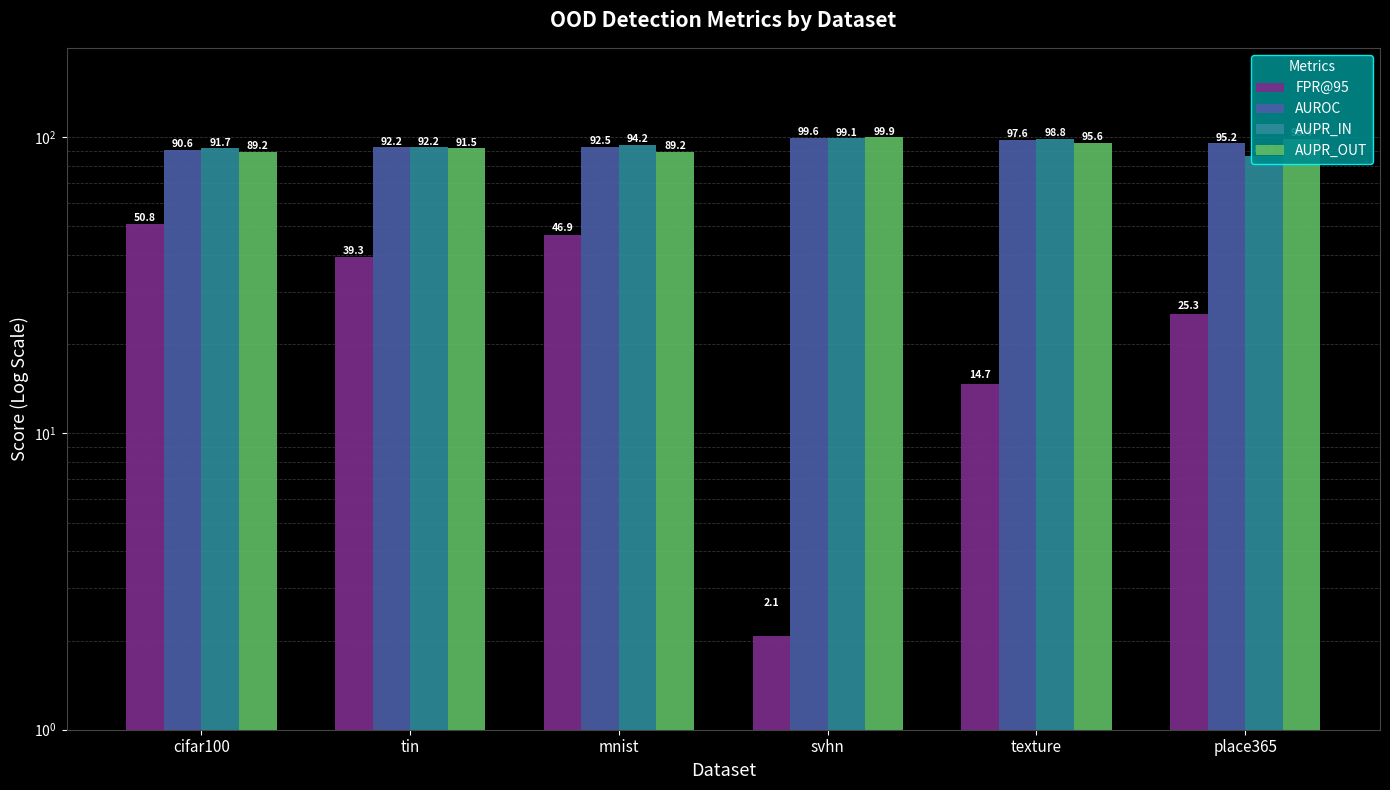

Reading right to left, transcribe all the data shown in this chart.

FPR@95: place365=25.3	texture=14.7	svhn=2.1	mnist=46.9	tin=39.3	cifar100=50.8
AUROC: place365=95.2	texture=97.6	svhn=99.6	mnist=92.5	tin=92.2	cifar100=90.6
AUPR_IN: place365=86.6	texture=98.8	svhn=99.1	mnist=94.2	tin=92.2	cifar100=91.7
AUPR_OUT: place365=98.4	texture=95.6	svhn=99.9	mnist=89.2	tin=91.5	cifar100=89.2